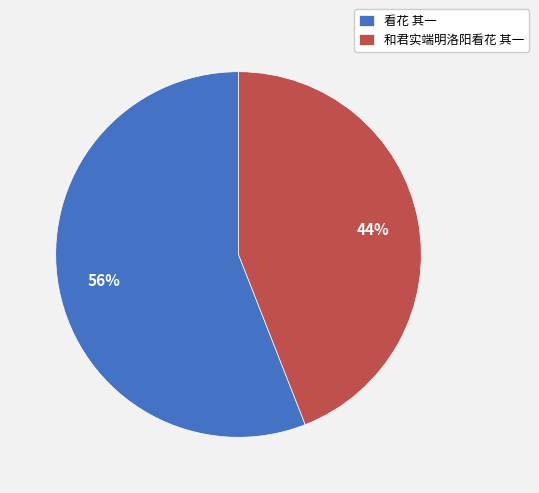

What is the smallest slice in the pie chart?

和君实端明洛阳看花 其一